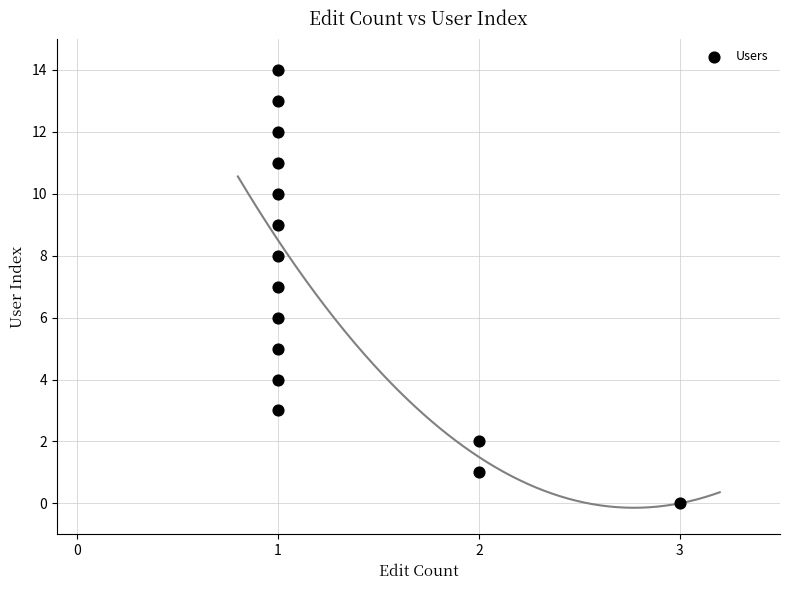

What is the range of Y values (max minus min)?

14